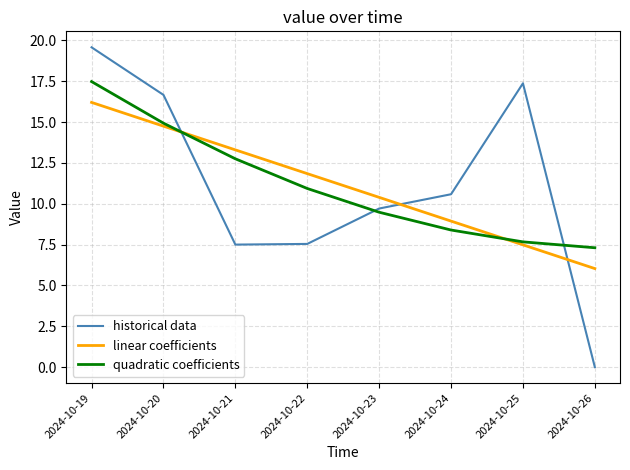

Rank the series by their maximum value, from lowest to highest.

linear coefficients, quadratic coefficients, historical data